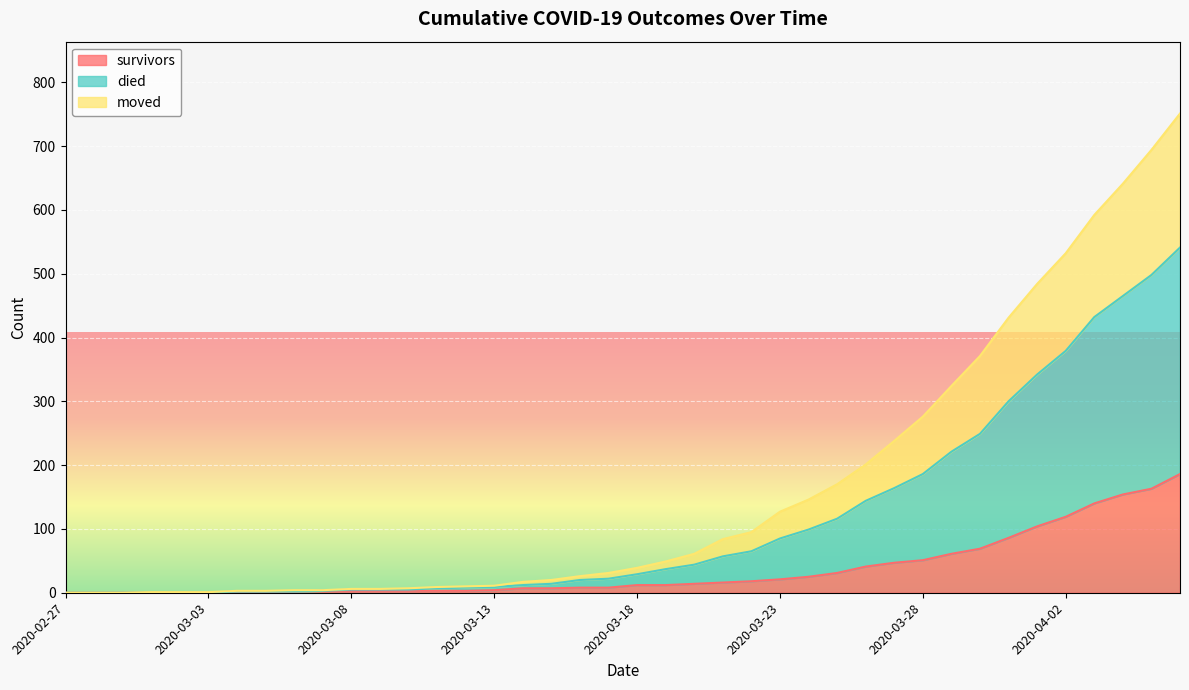

What is the label of the 37th point from the left?

2020-04-03